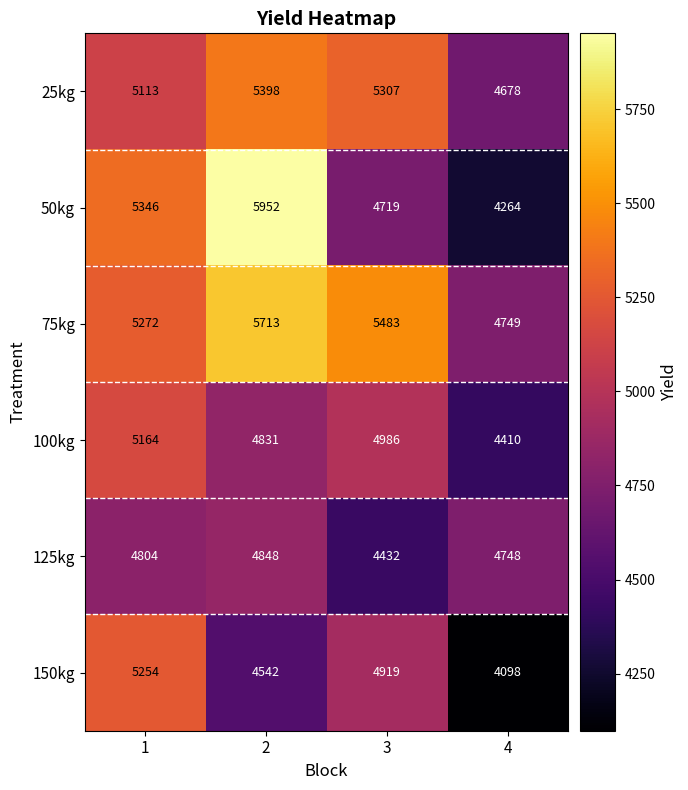

Count the 50kg values in the range 4719 to 5952.

3